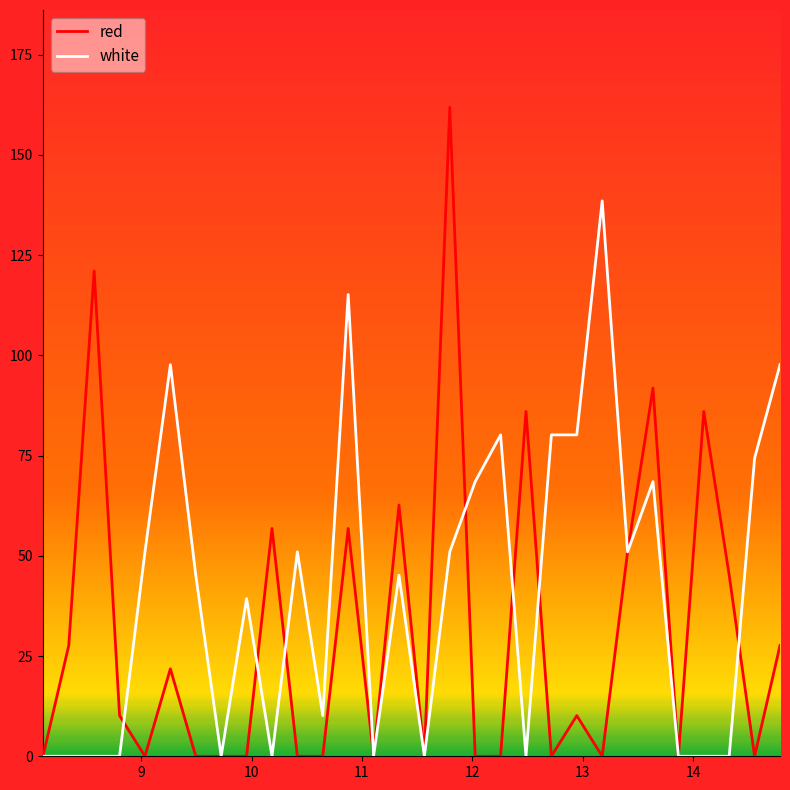

True or false: white has more than 0 points higher than both neighbors.

True